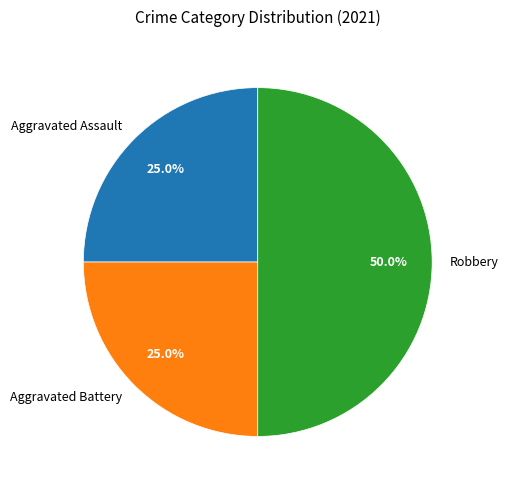

Which category has the biggest portion of the pie?

Robbery